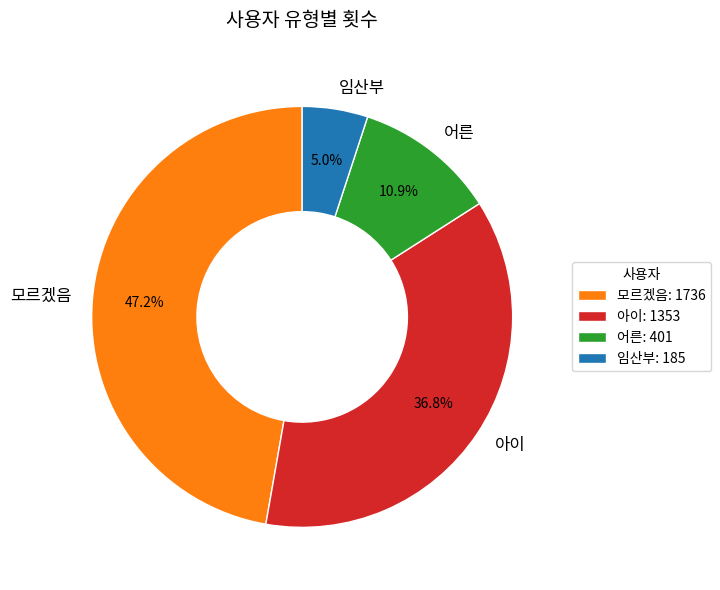

What portion of the pie excludes 어른?

89.1%